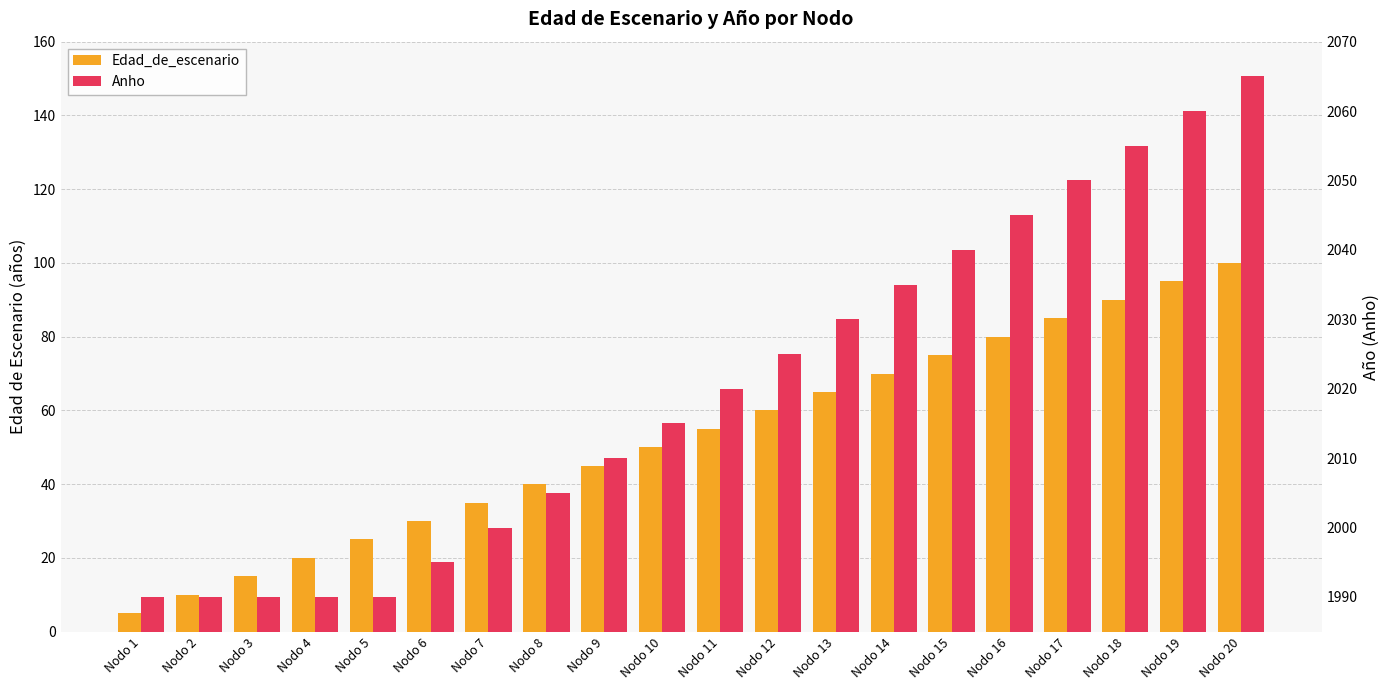

Is it true that Anho equals 1990 at Nodo 3?

True